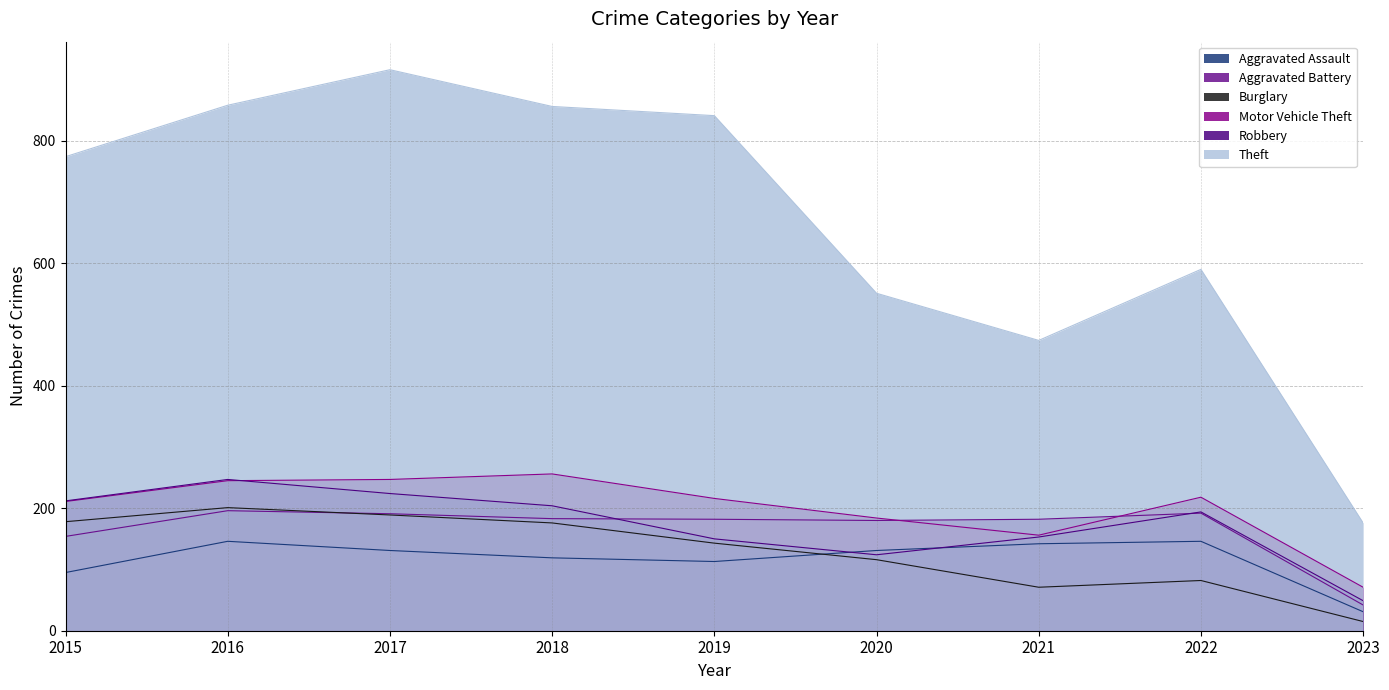

Where does the Burglary series first go above 143?

2015